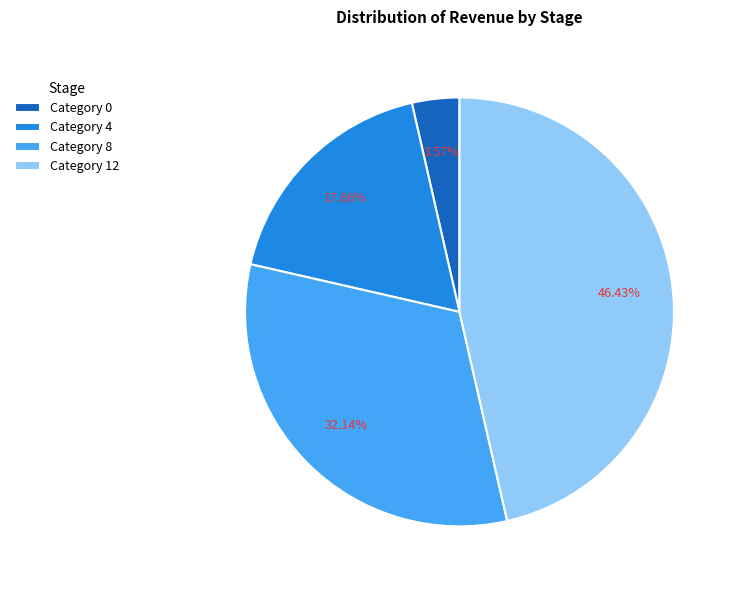

Is there a majority slice in this chart?

No